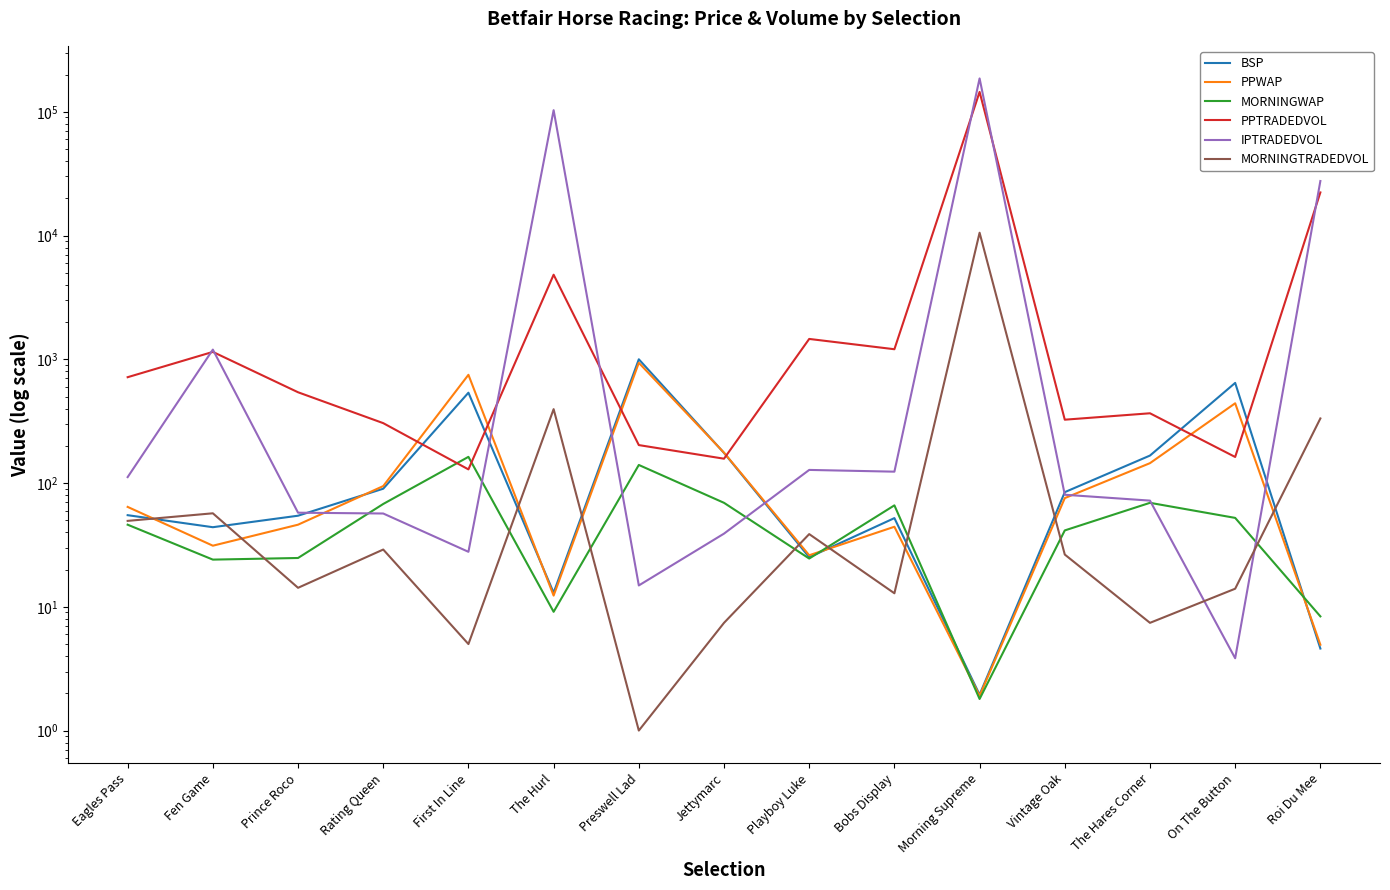

Is the value of MORNINGWAP at The Hurl greater than the value of BSP at On The Button?

No